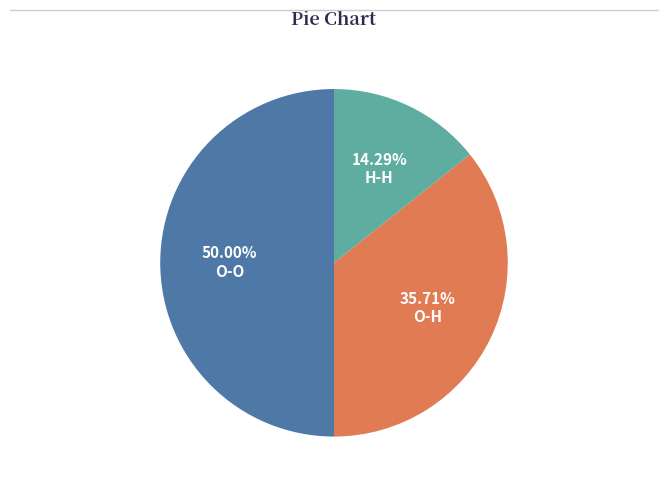

Rank the categories by value from highest to lowest.

O-O, O-H, H-H